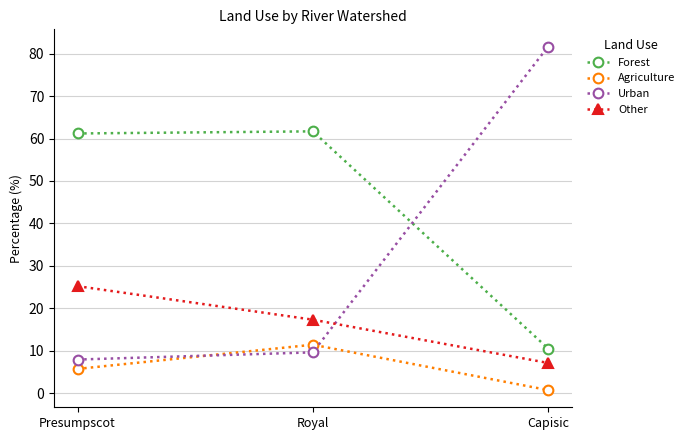

Reading right to left, transcribe all the data shown in this chart.

Forest: Capisic=10.5	Royal=61.7	Presumpscot=61.2
Agriculture: Capisic=0.7	Royal=11.4	Presumpscot=5.7
Urban: Capisic=81.7	Royal=9.6	Presumpscot=7.9
Other: Capisic=7.1	Royal=17.3	Presumpscot=25.2